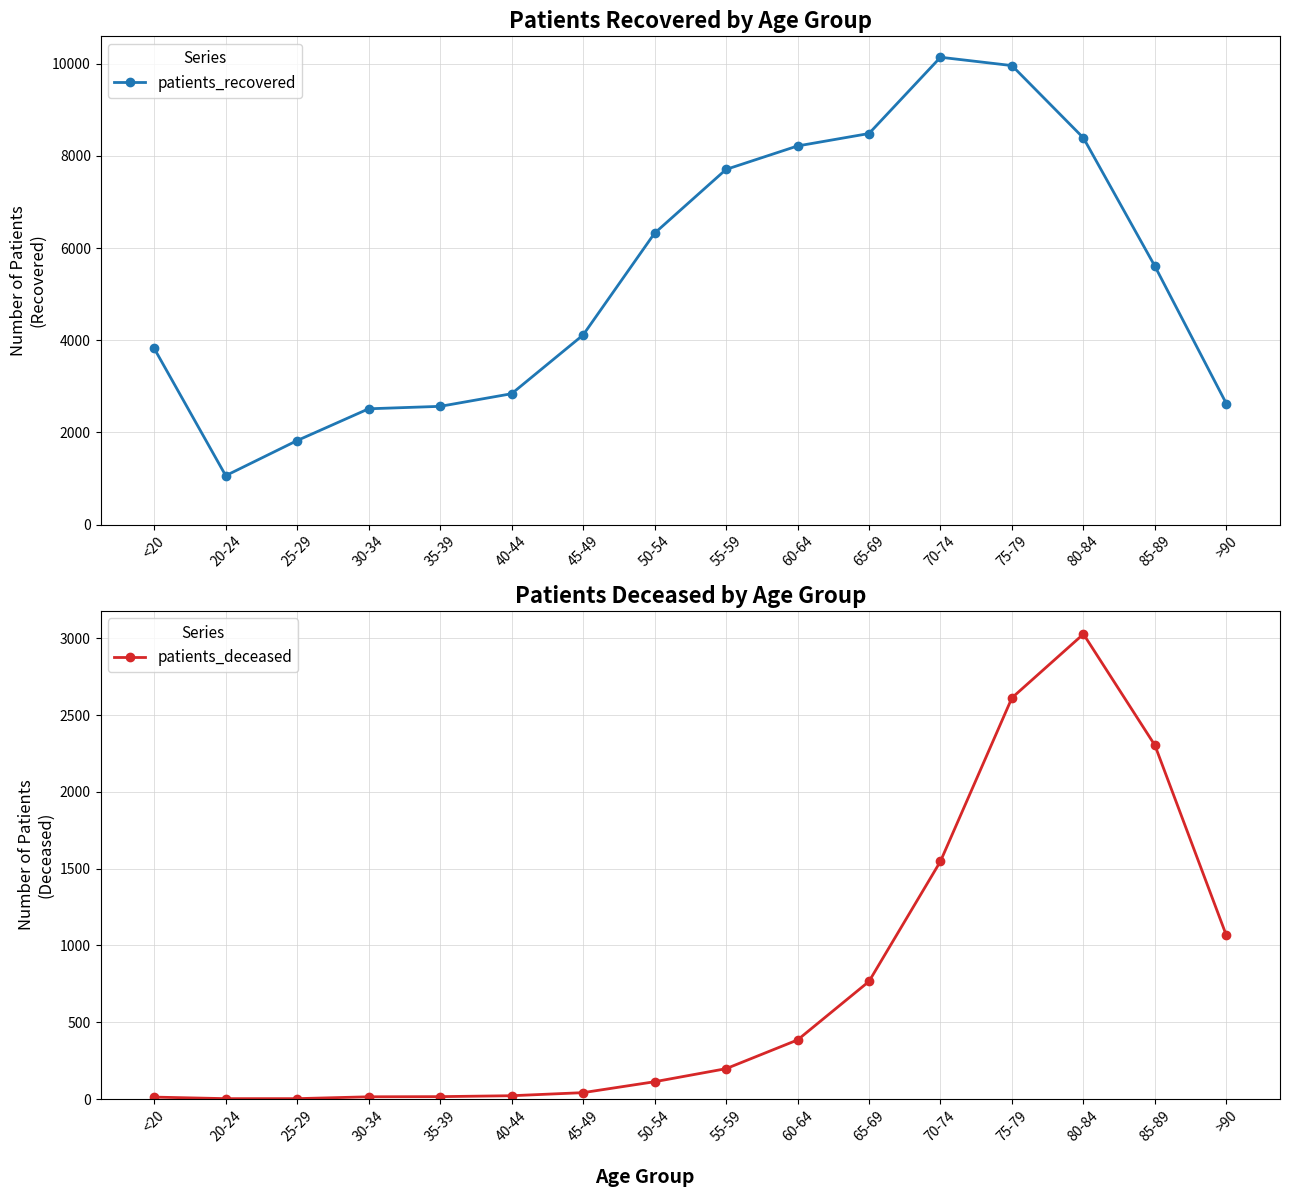

What position from the right is 30-34?

13